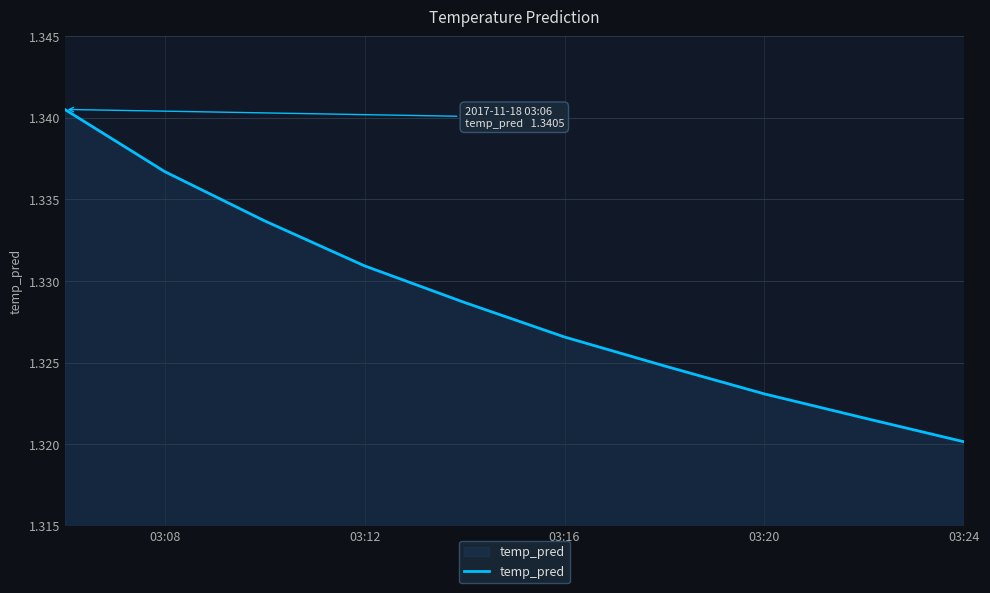

Which has a higher value, 03:16 or 03:12?

03:12